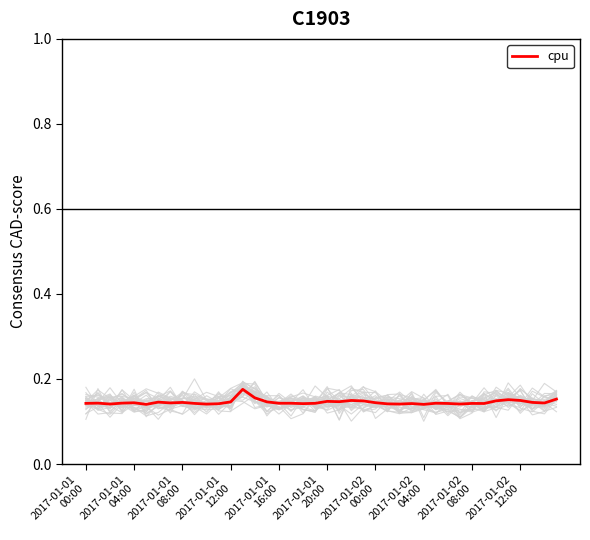

How many interior local peaks (higher than both neighbors) does the data have?

12